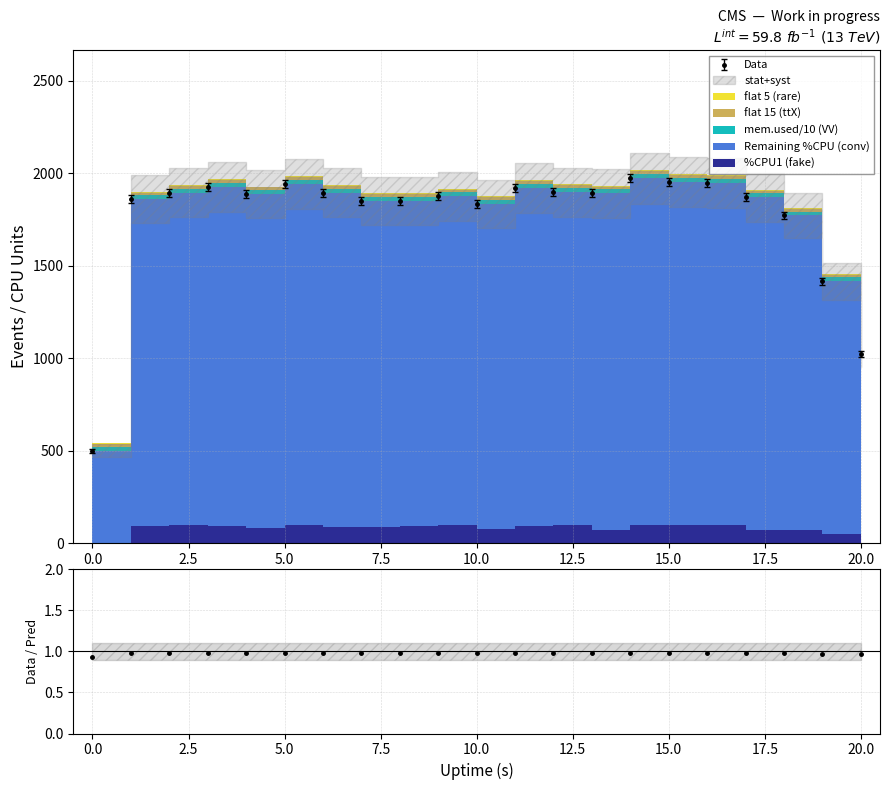

What is the smallest value displayed?

0.9